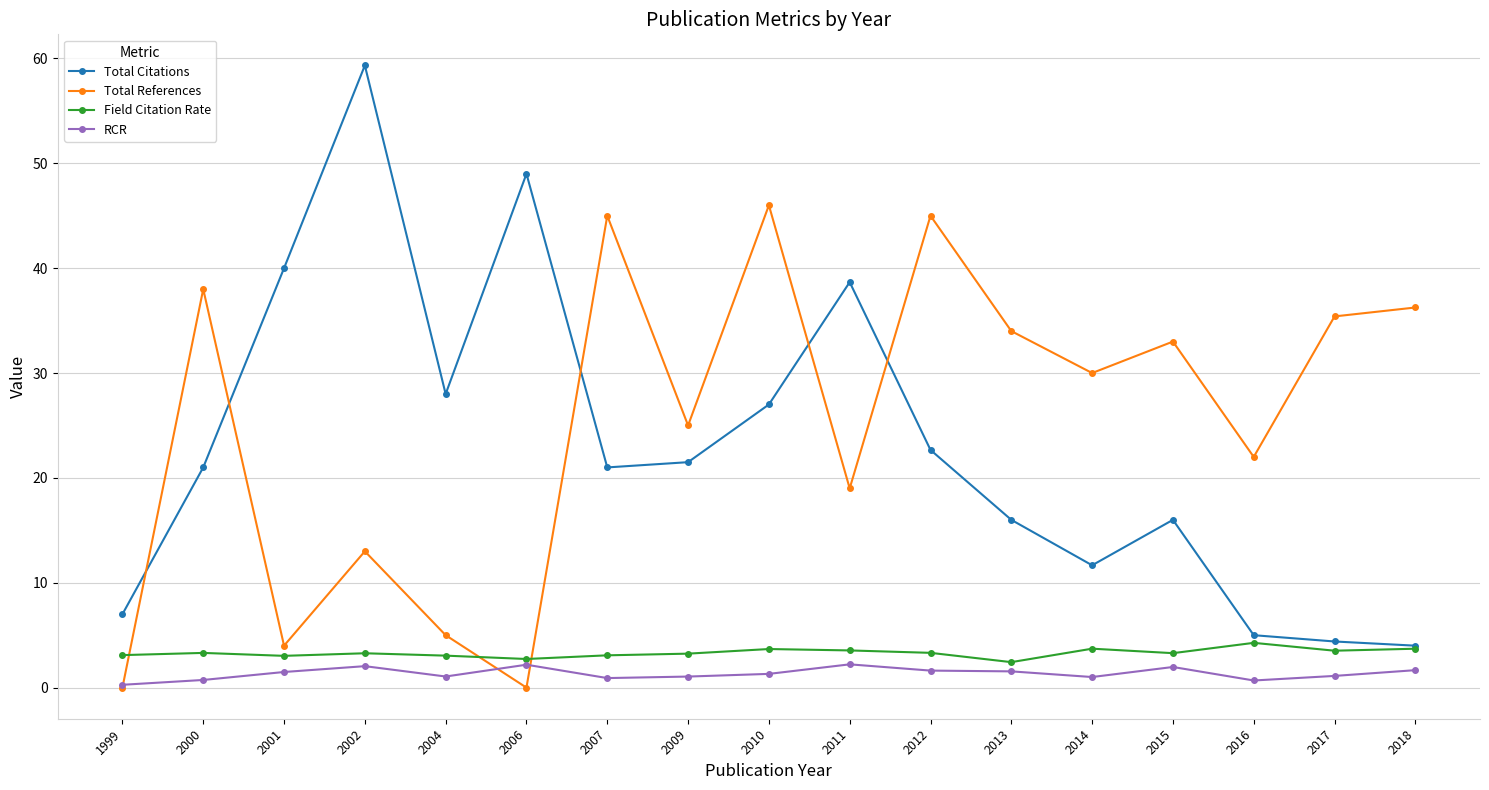

The Total References series shows 64.4 at 2018. True or false?

False